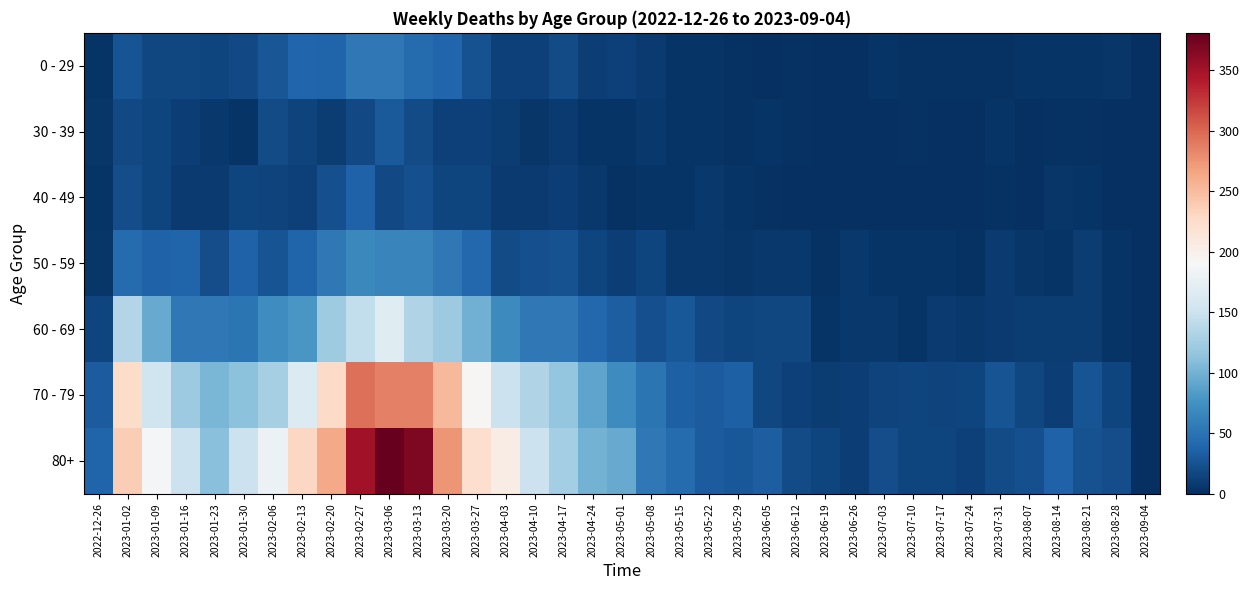

Which series has the largest total across all categories?

80+